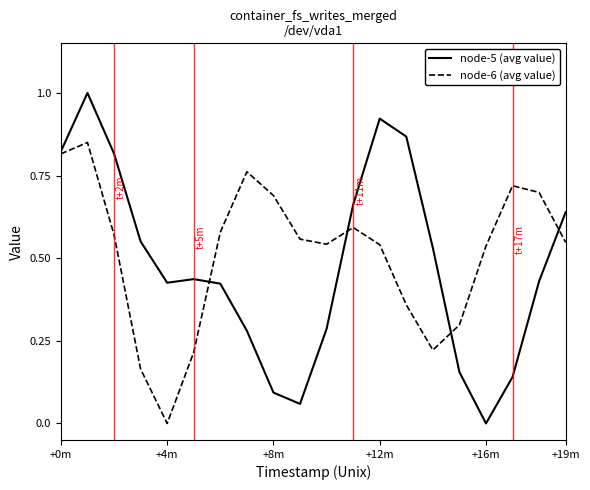

Which series has the largest range (max minus min)?

node-5 (avg value)